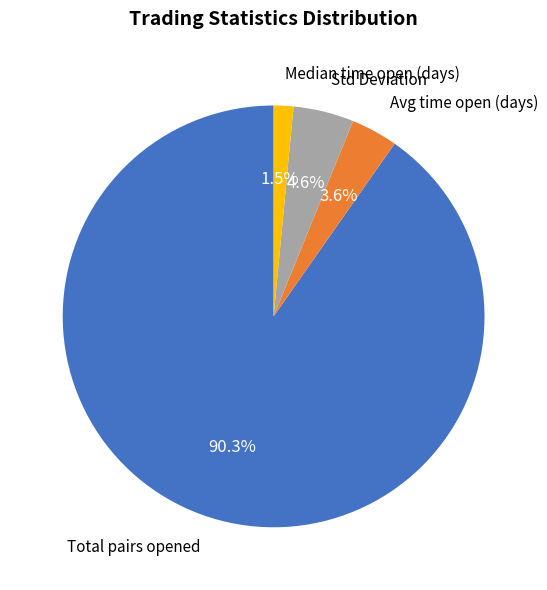

Is there any slice that represents more than half of the pie?

Yes